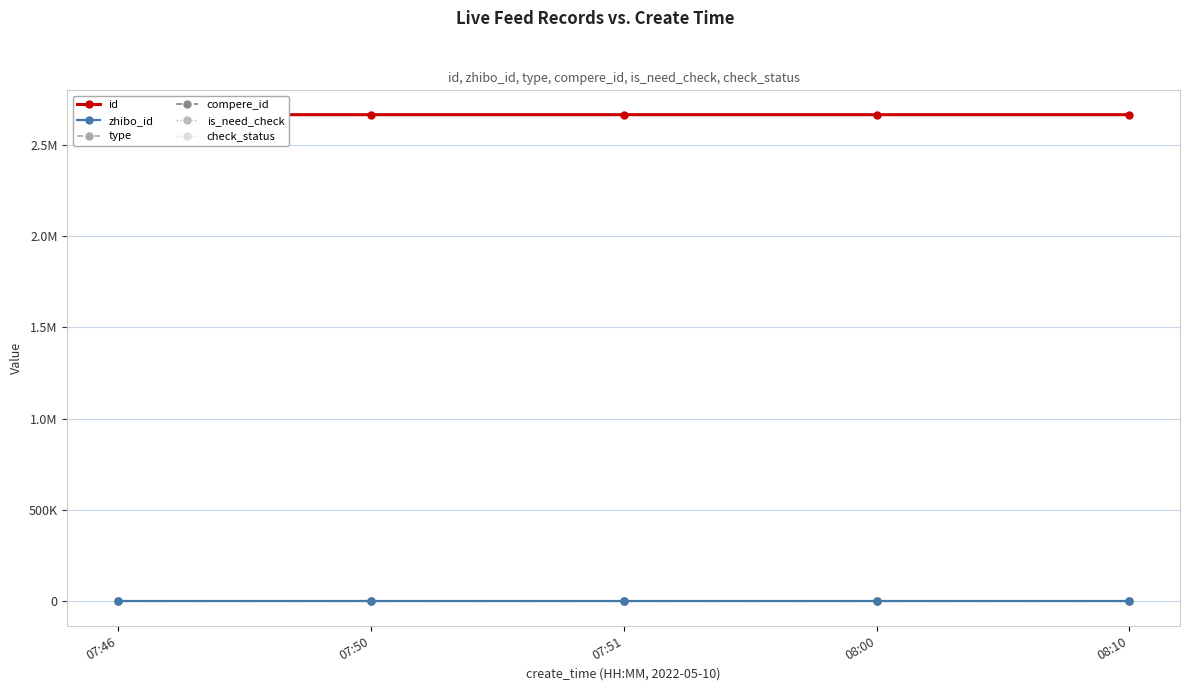

What position from the left is 07:46?

1